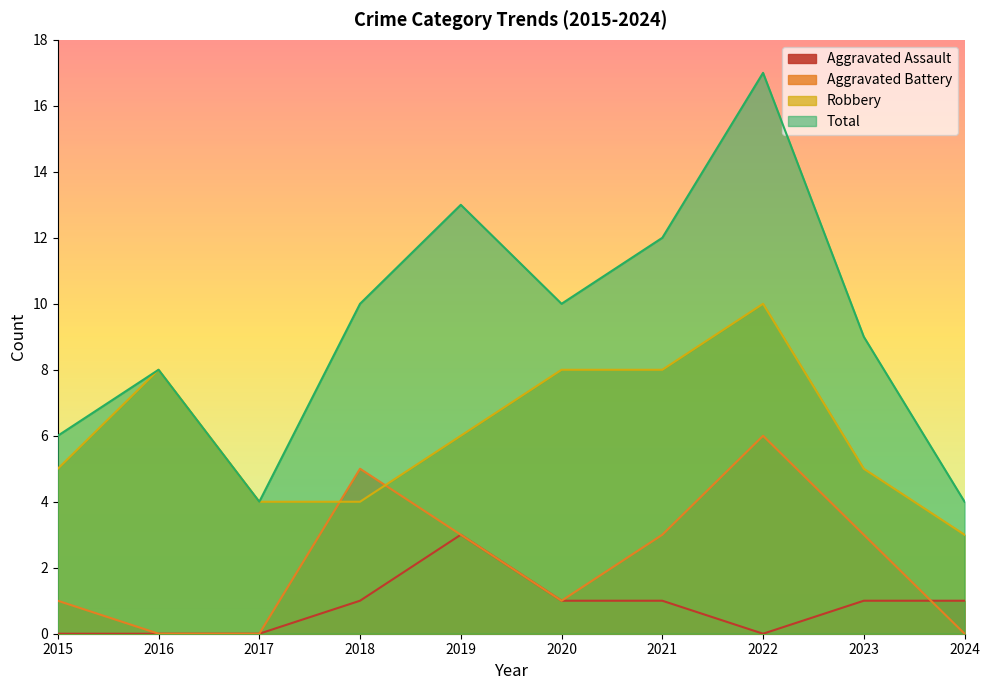

How many data points in Robbery are above 6?

4